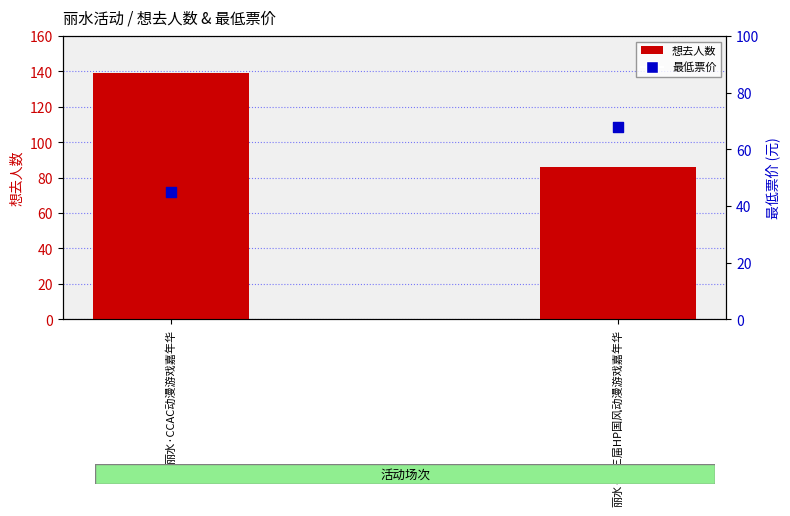

Which series has the widest spread of Y values?

想去人数